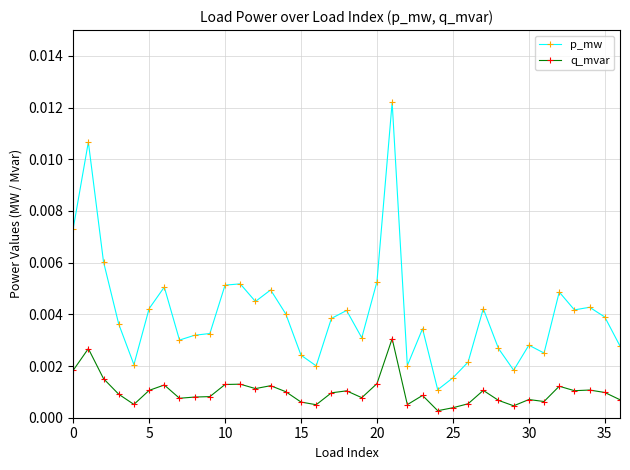

Which series has the largest total across all categories?

p_mw